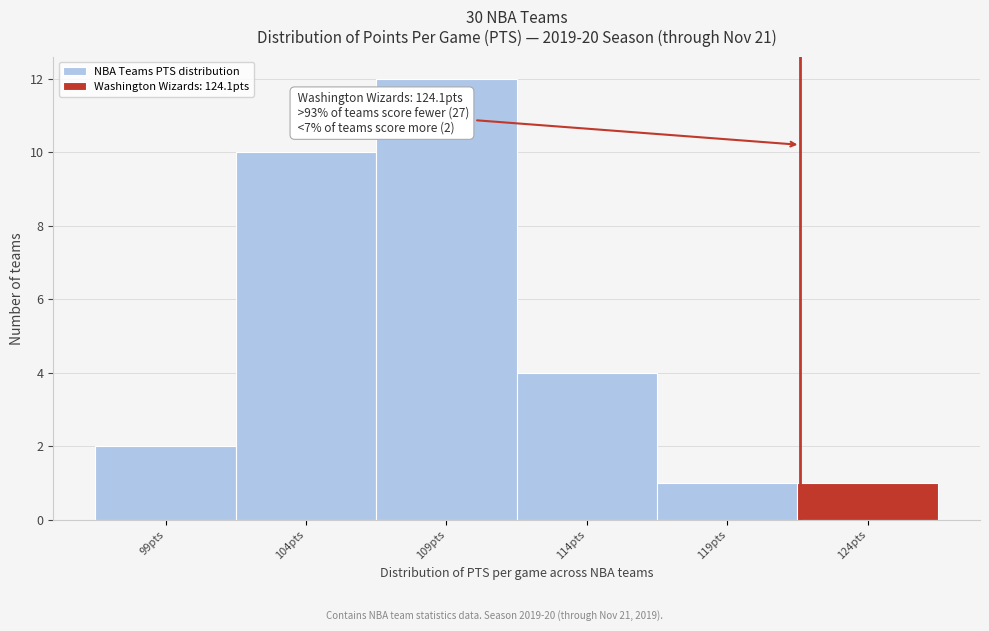

Reading right to left, transcribe all the data shown in this chart.

1	1	4	12	10	2